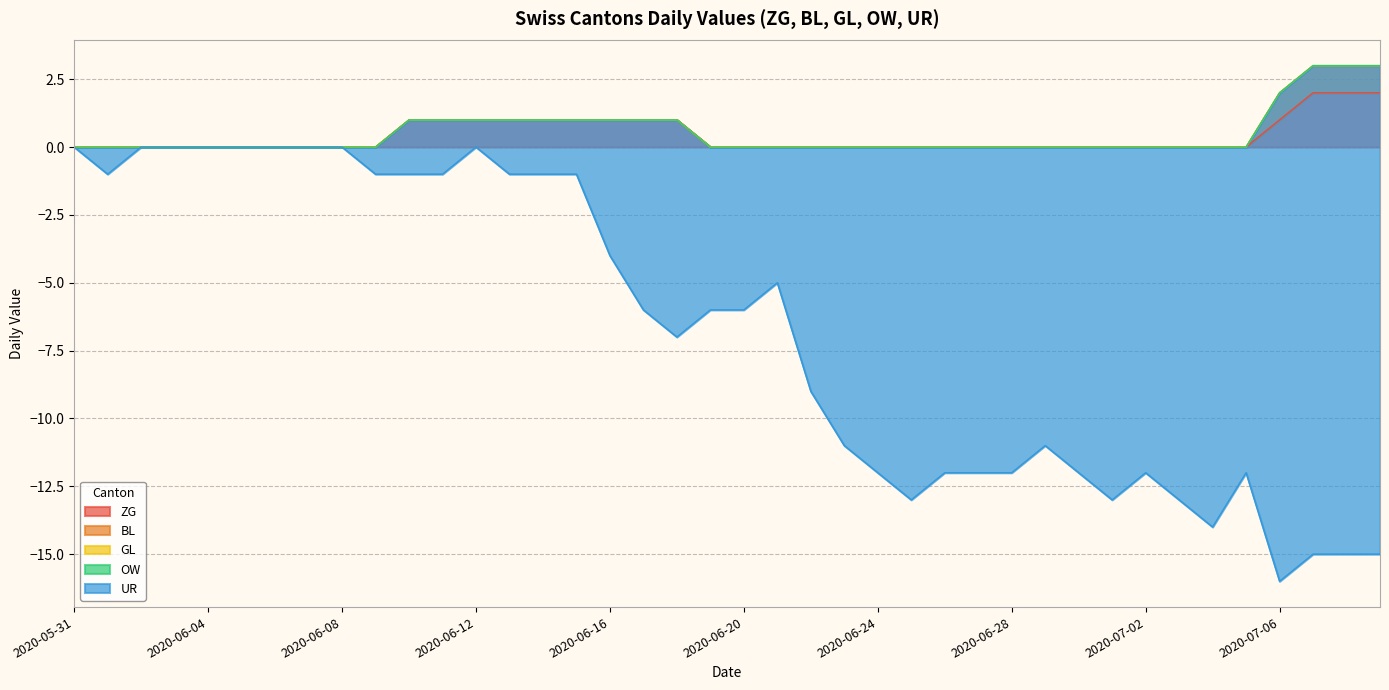

In UR, how many points are lower than both neighbors (excluding endpoints)?

5